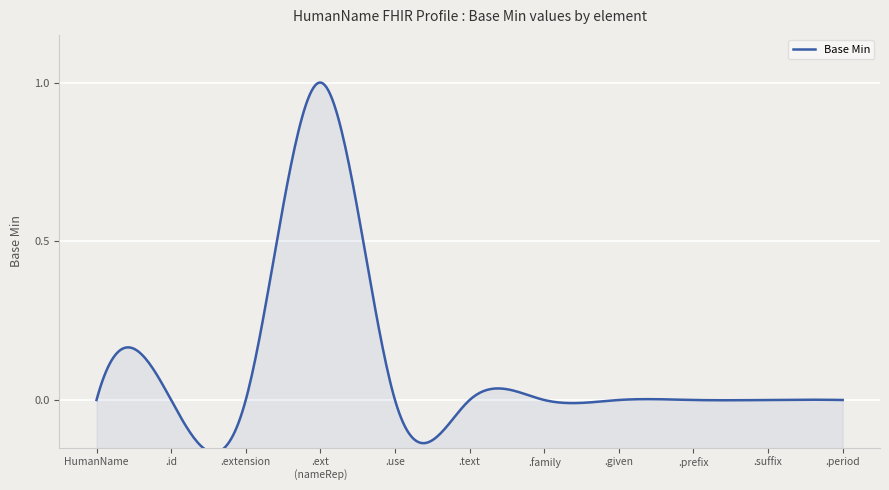

How many values exceed 0?

1